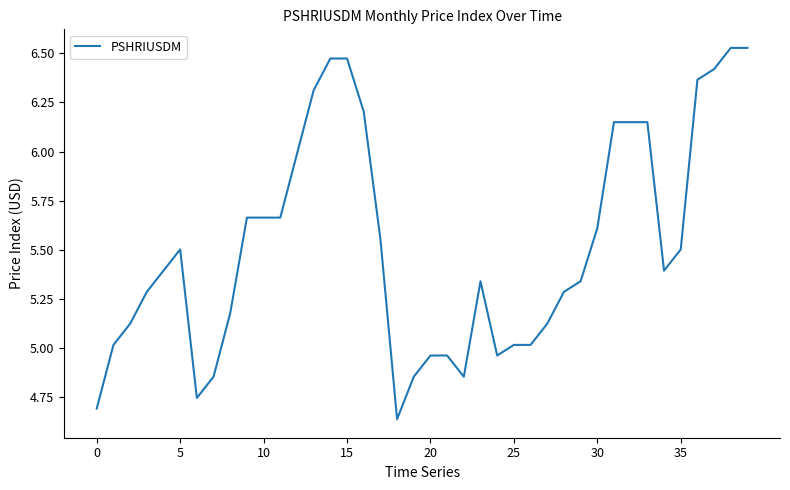

What is the difference between the maximum and minimum values?

1.9